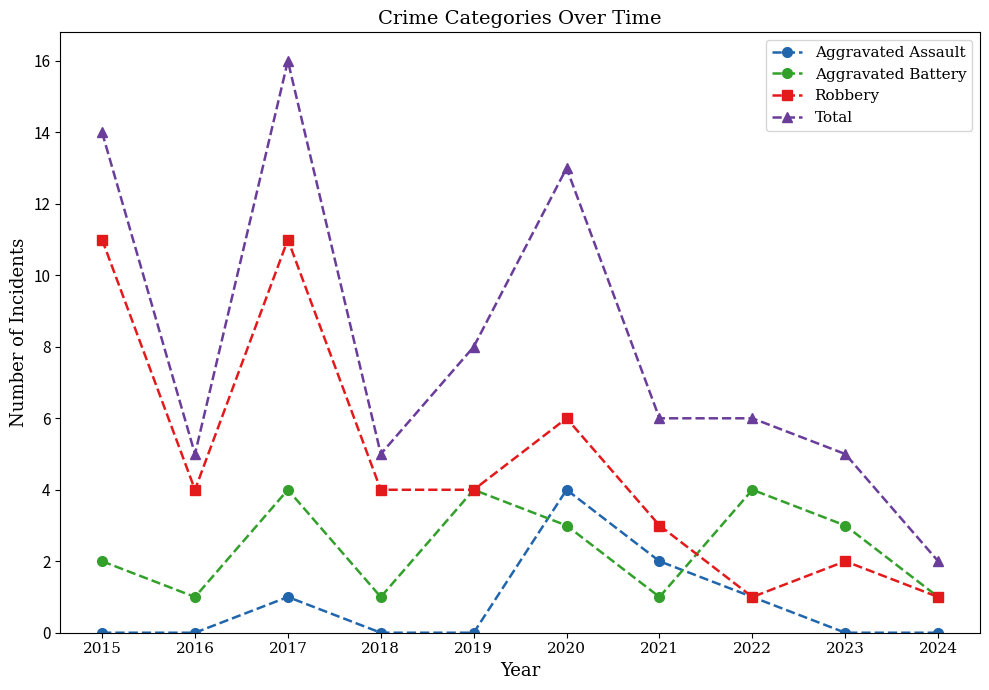

How many lines are shown in the chart?

4